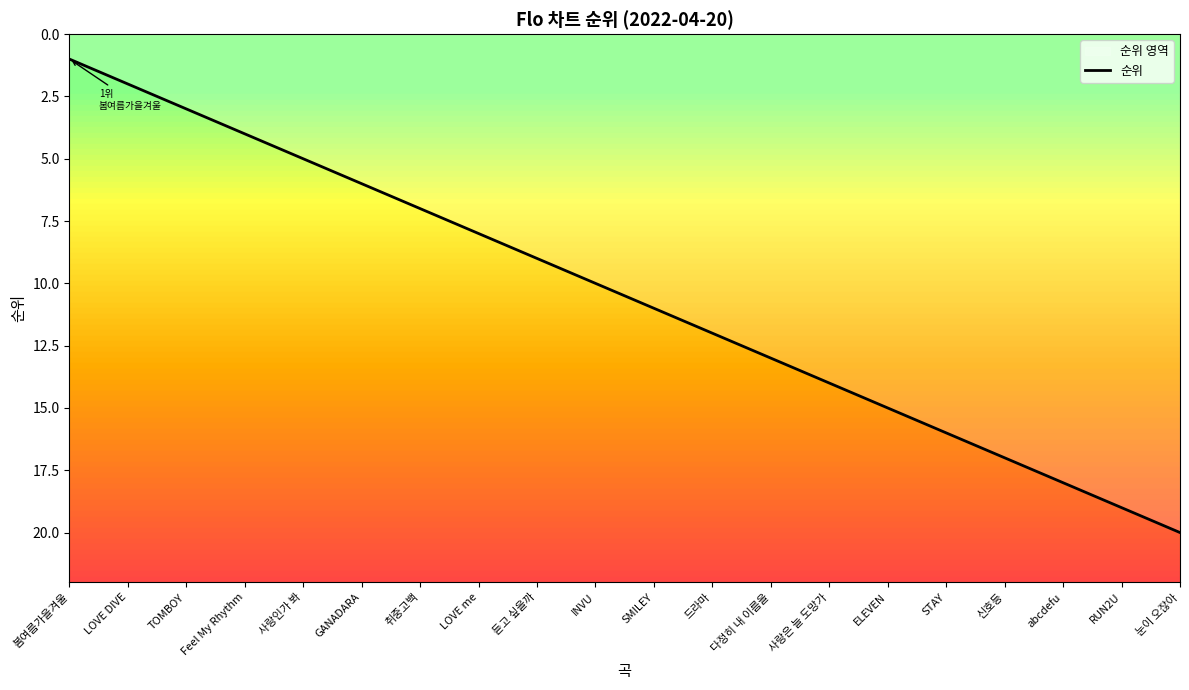

Reading right to left, extract all data points from this chart.

눈이 오잖아=20	RUN2U=19	abcdefu=18	신호등=17	STAY=16	ELEVEN=15	사랑은 늘 도망가=14	다정히 내 이름을=13	드라마=12	SMILEY=11	INVU=10	듣고 싶을까=9	LOVE me=8	취중고백=7	GANADARA=6	사랑인가 봐=5	Feel My Rhythm=4	TOMBOY=3	LOVE DIVE=2	봄여름가을겨울=1